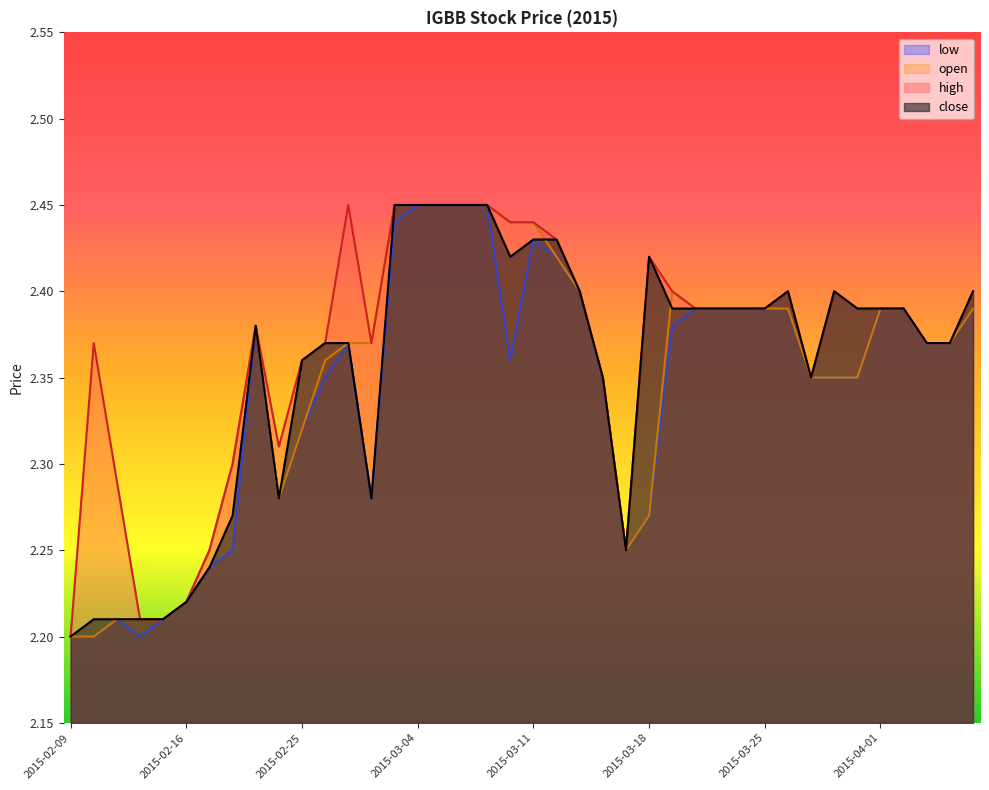

Rank the series by their average value, from highest to lowest.

high, close, open, low